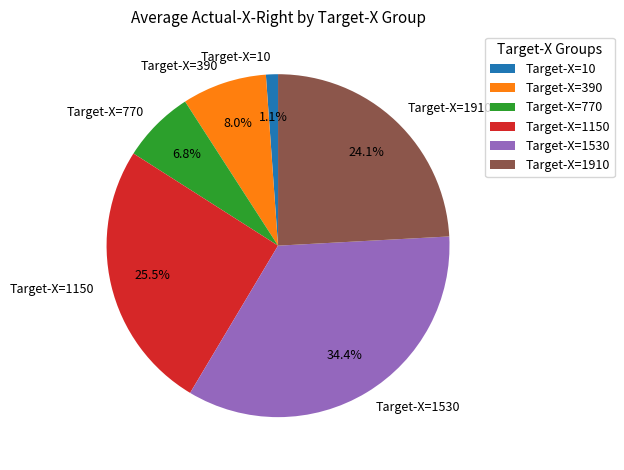

Rank the categories by value from lowest to highest.

Target-X=10, Target-X=770, Target-X=390, Target-X=1910, Target-X=1150, Target-X=1530